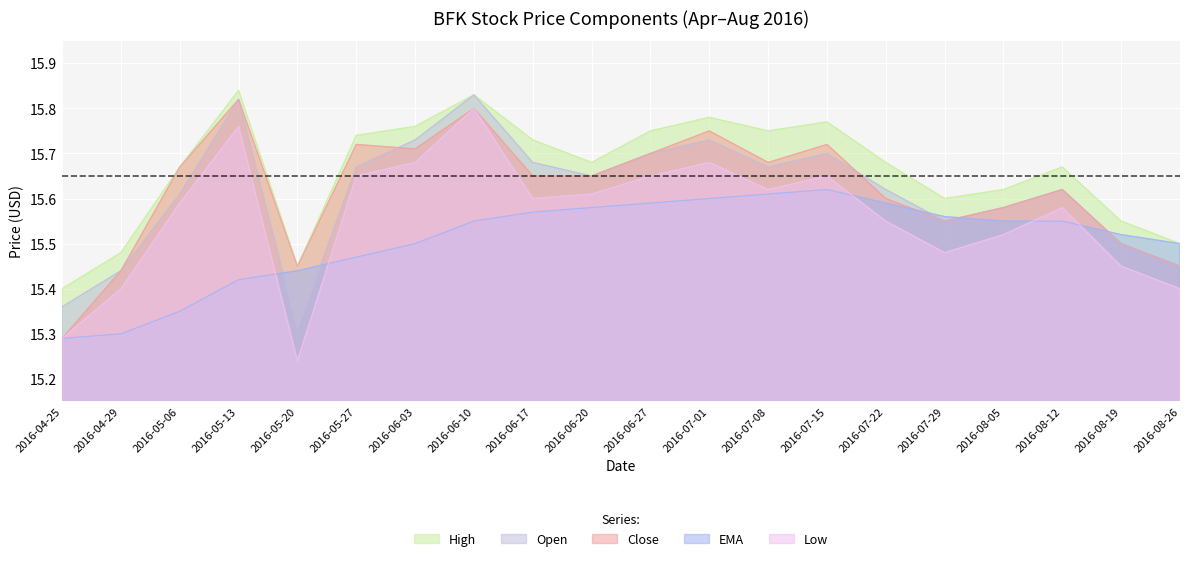

Rank the series by their maximum value, from lowest to highest.

EMA, Low, Close, Open, High